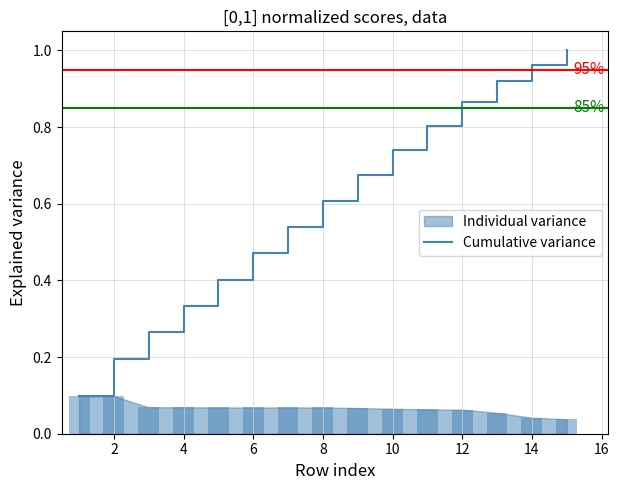

The Cumulative variance series shows 0.4 at 10. True or false?

False